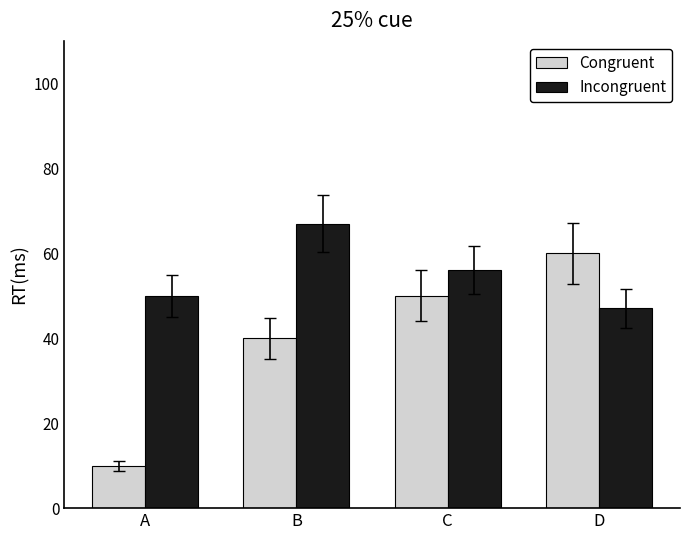

What is the spread (max minus min) of values at D?

13